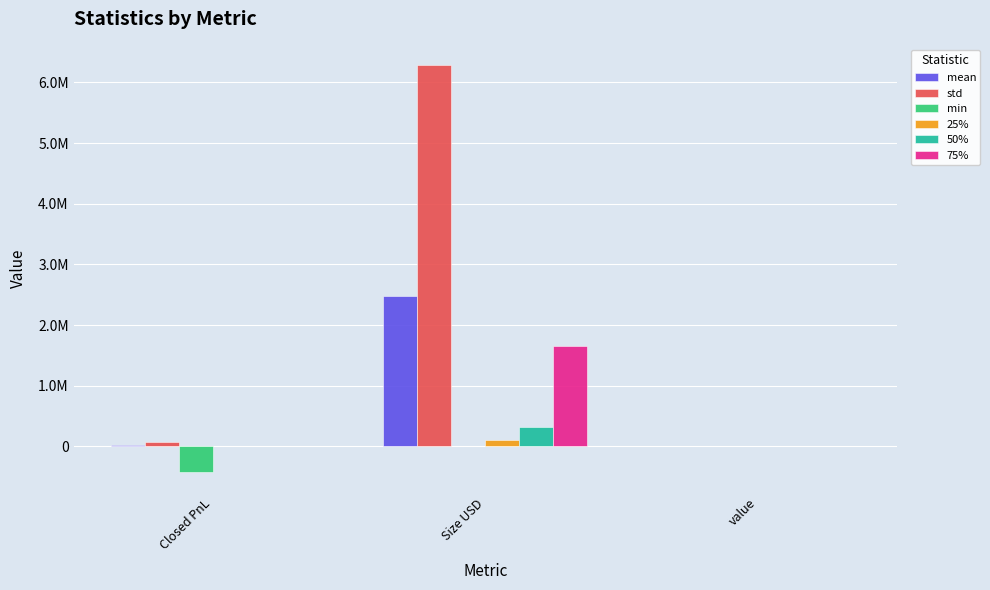

Which category has the lowest value in the 25% series?

Closed PnL